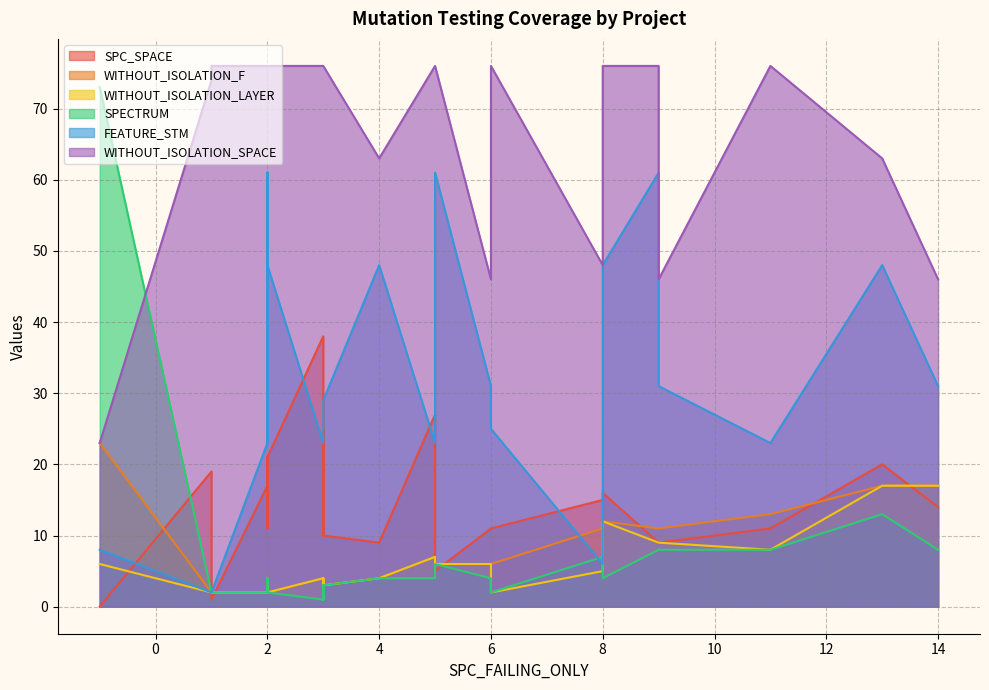

What is the sum of all SPC_SPACE values?

341